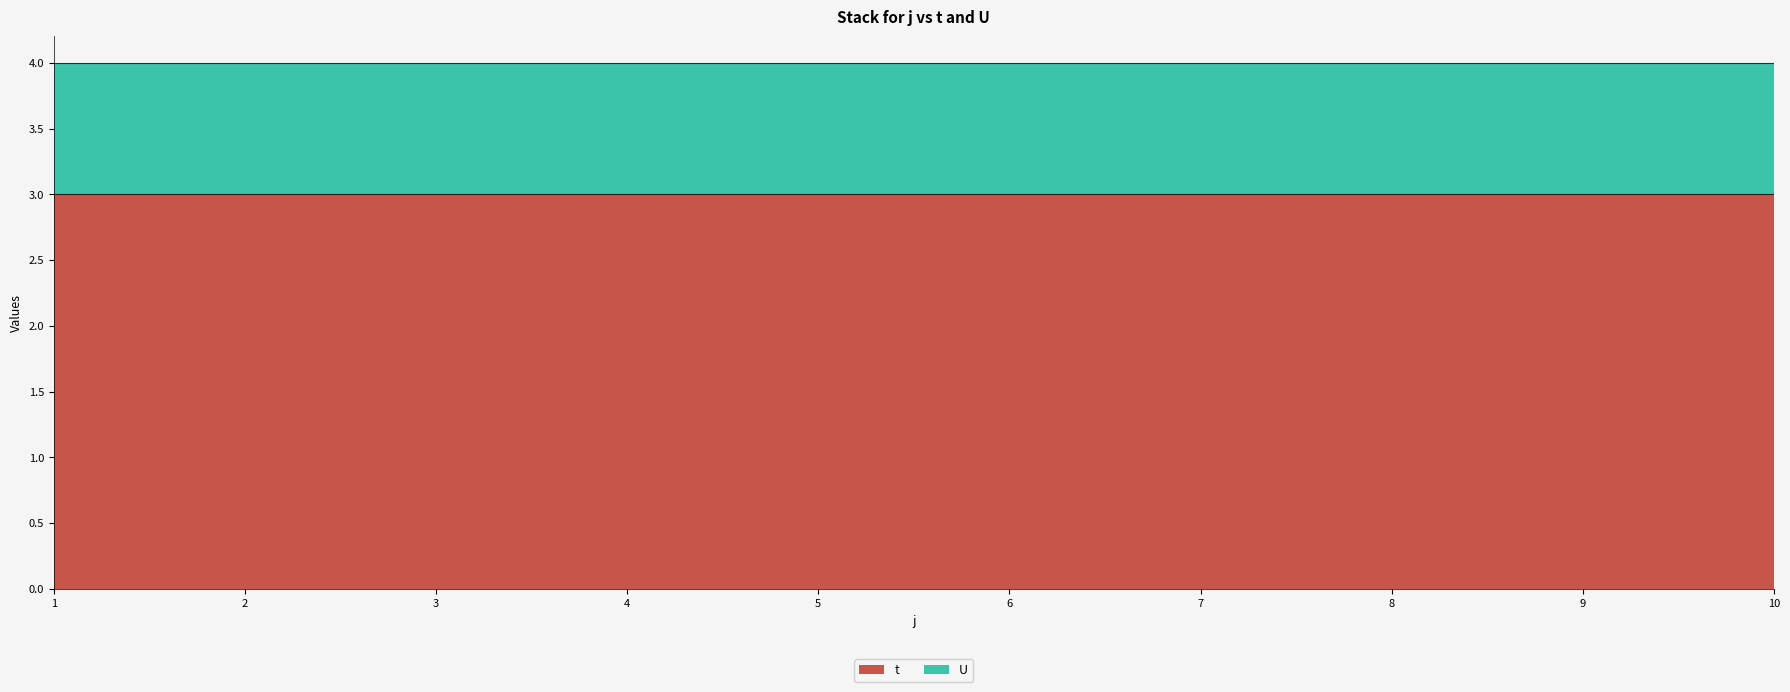

What is the value of the t point at the 6th from the left?

3